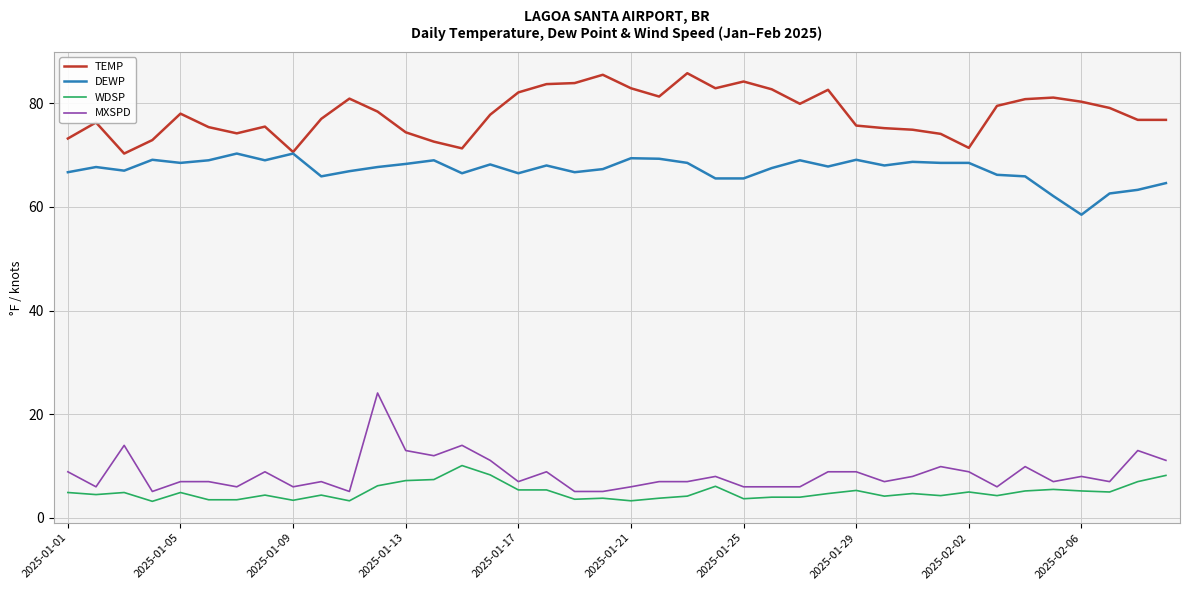

Which series has the largest total across all categories?

TEMP